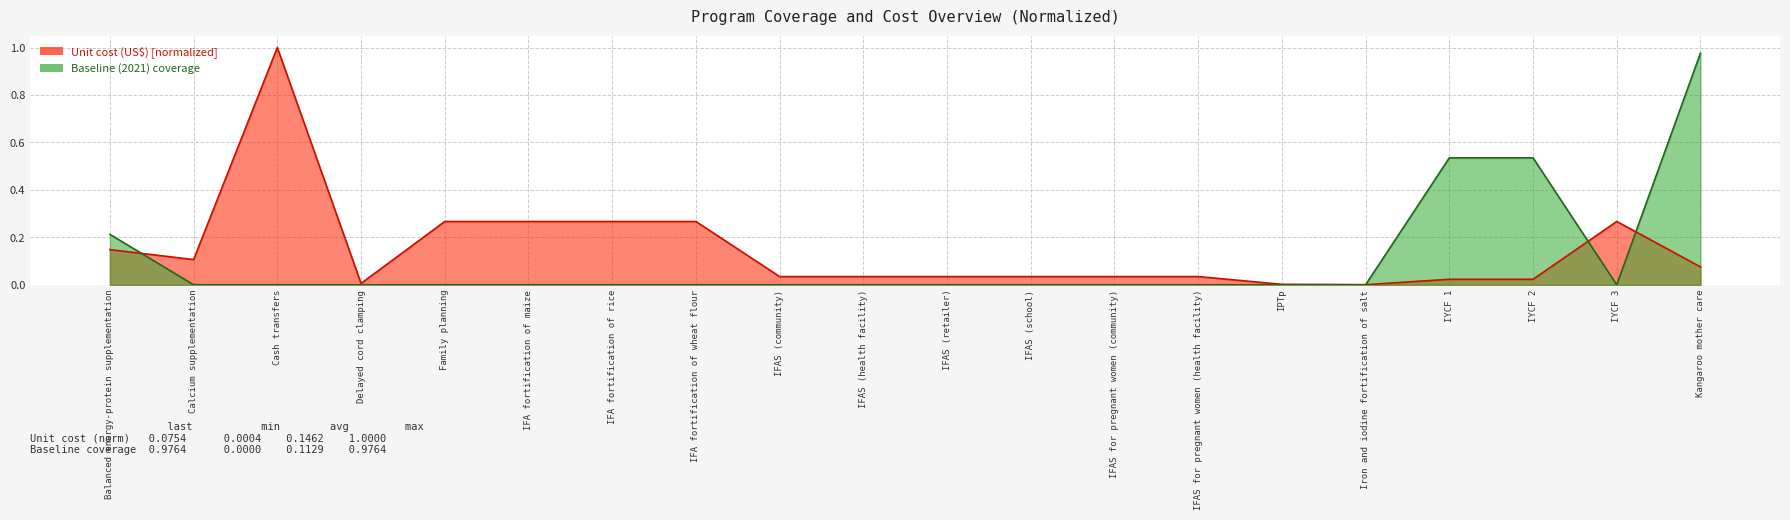

What is the label of the 5th point from the right?

Iron and iodine fortification of salt